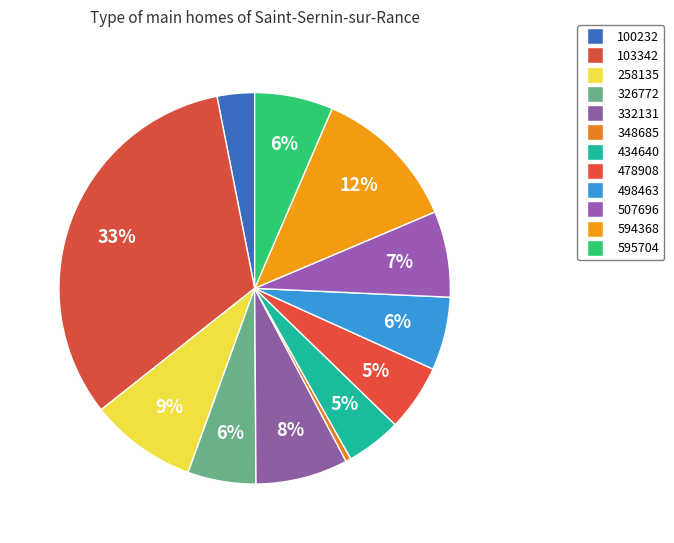

How many segments does this pie chart have?

12